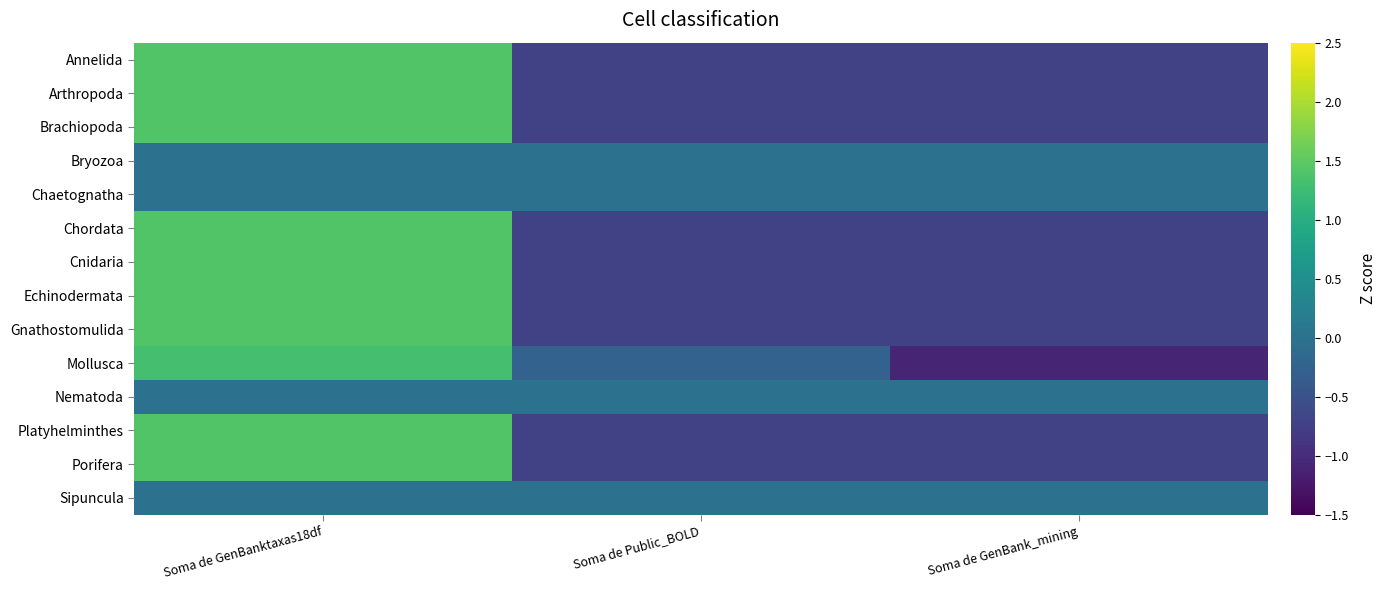

How many distinct data groups are displayed?

14